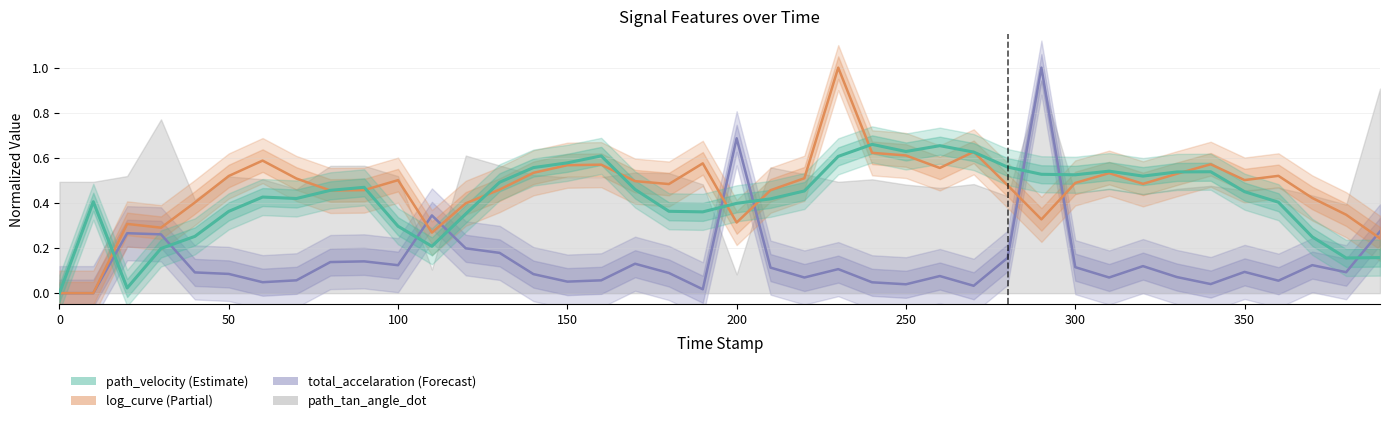

Does the chart have visible grid lines?

Yes